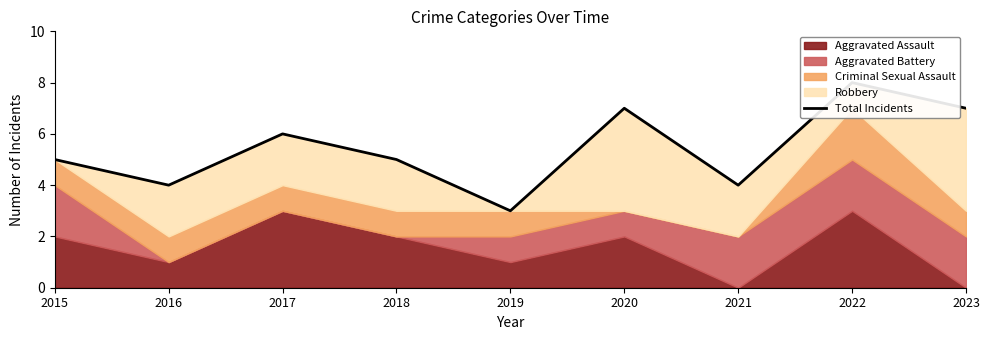

Reading right to left, transcribe all the data shown in this chart.

2023=7	2022=8	2021=4	2020=7	2019=3	2018=5	2017=6	2016=4	2015=5